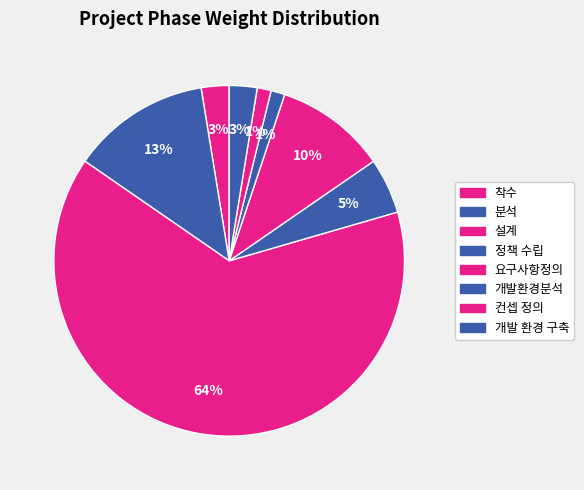

What portion of the pie excludes 착수?

98.7%